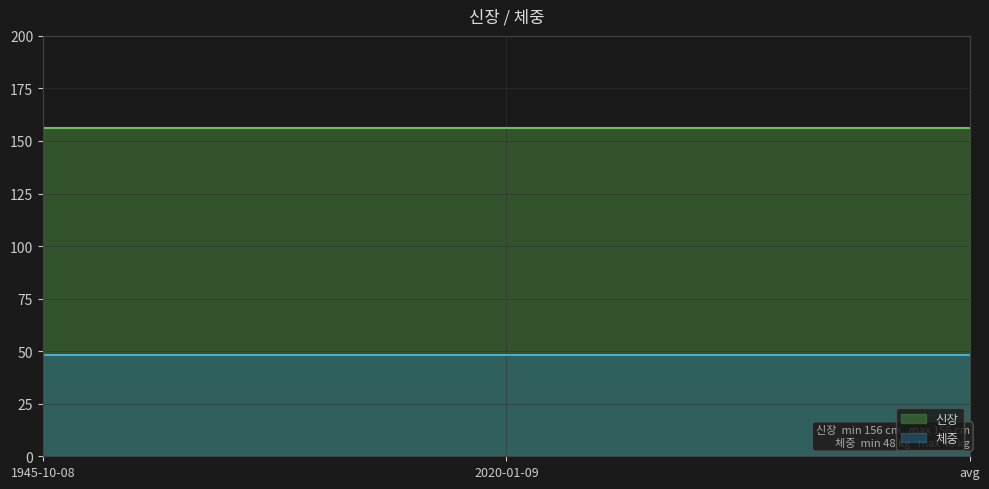

At which label does 신장 reach its minimum?

1945-10-08